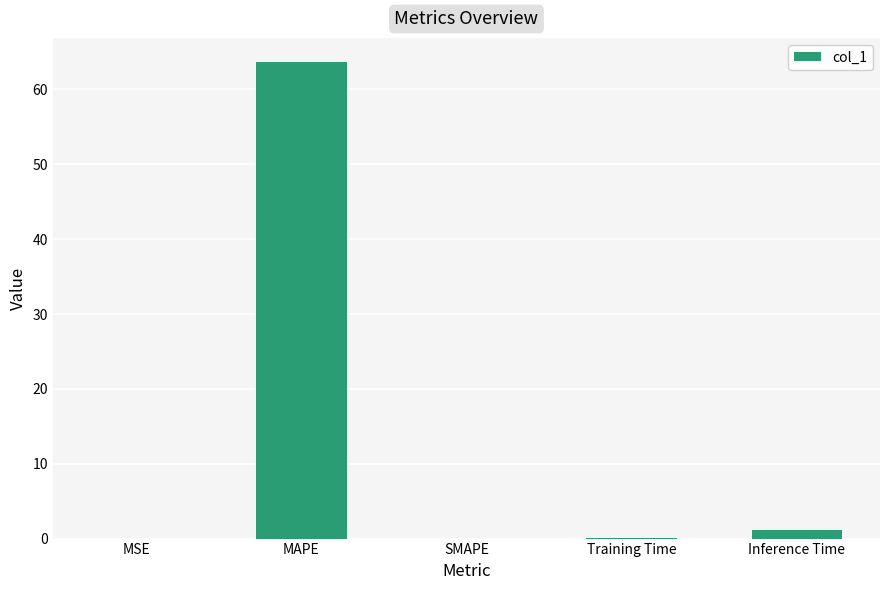

Which label corresponds to the largest value in the chart?

MAPE